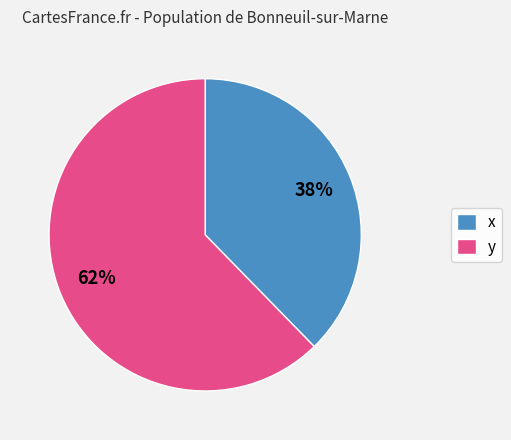

Rank the categories by value from lowest to highest.

x, y